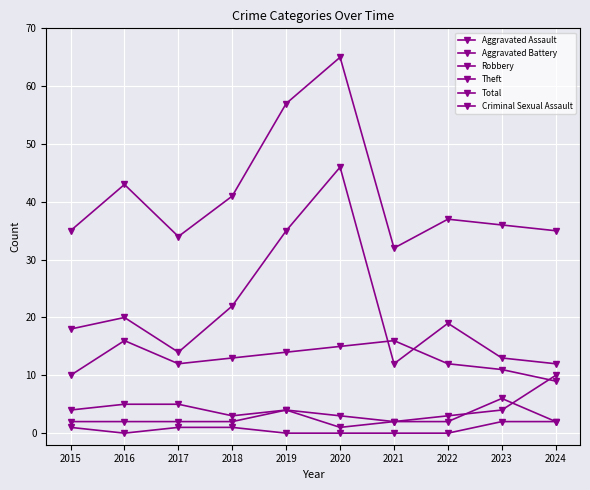

In Theft, how many points are lower than both neighbors (excluding endpoints)?

2